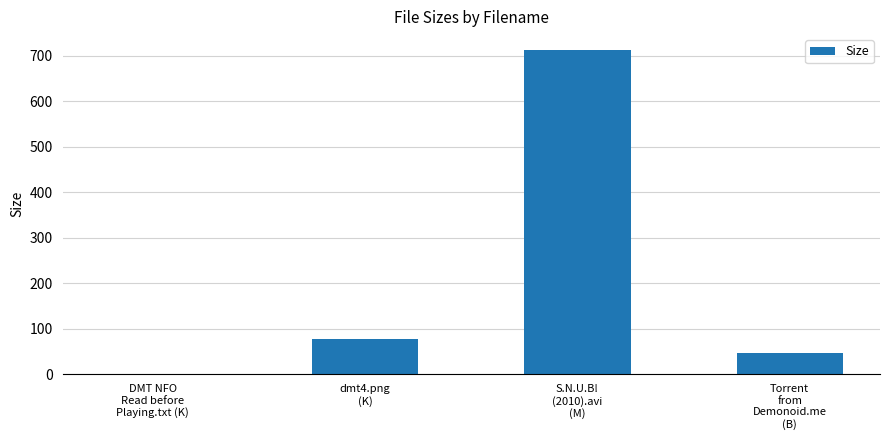

Reading left to right, list all the values displayed in this chart.

DMT NFO
Read before
Playing.txt (K)=1.5	dmt4.png
(K)=78.3	S.N.U.B!
(2010).avi
(M)=711.8	Torrent
from
Demonoid.me
(B)=46.0